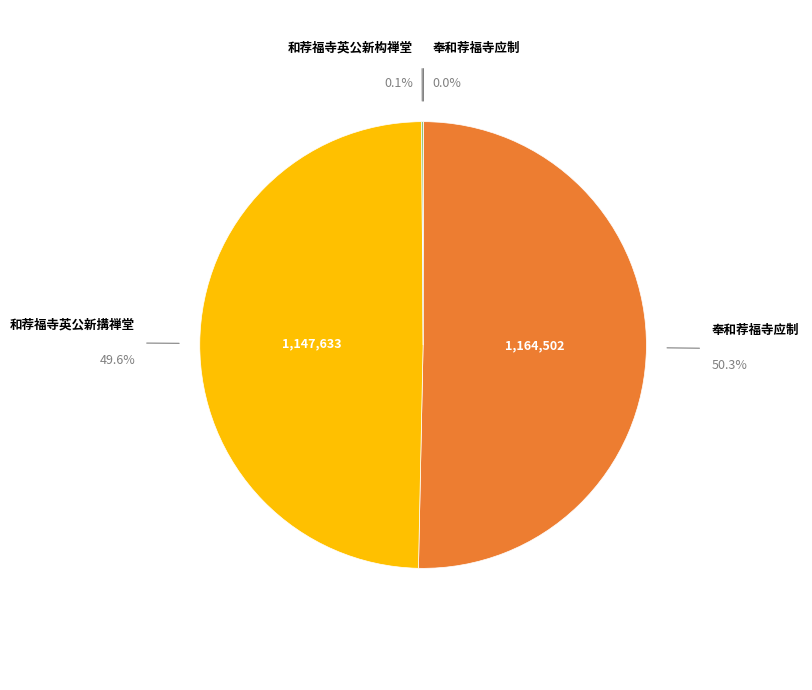

To the nearest percent, what portion does 奉和荐福寺应制(1164502) represent?

50%